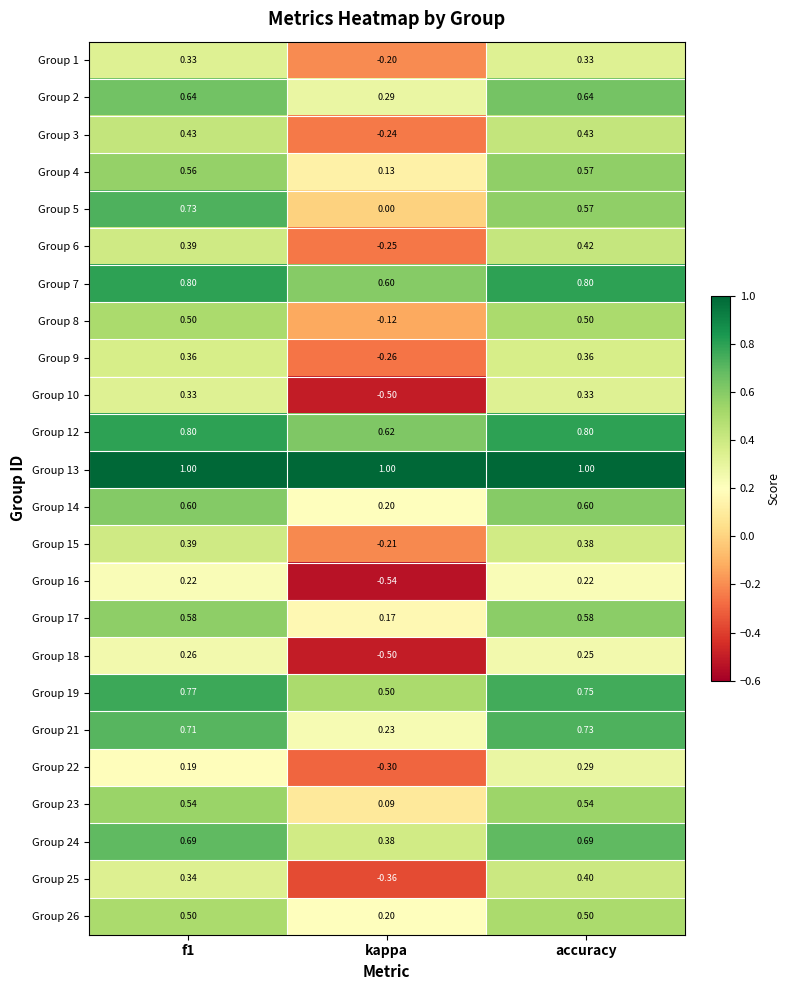

What is the total value across all series at kappa?

0.9